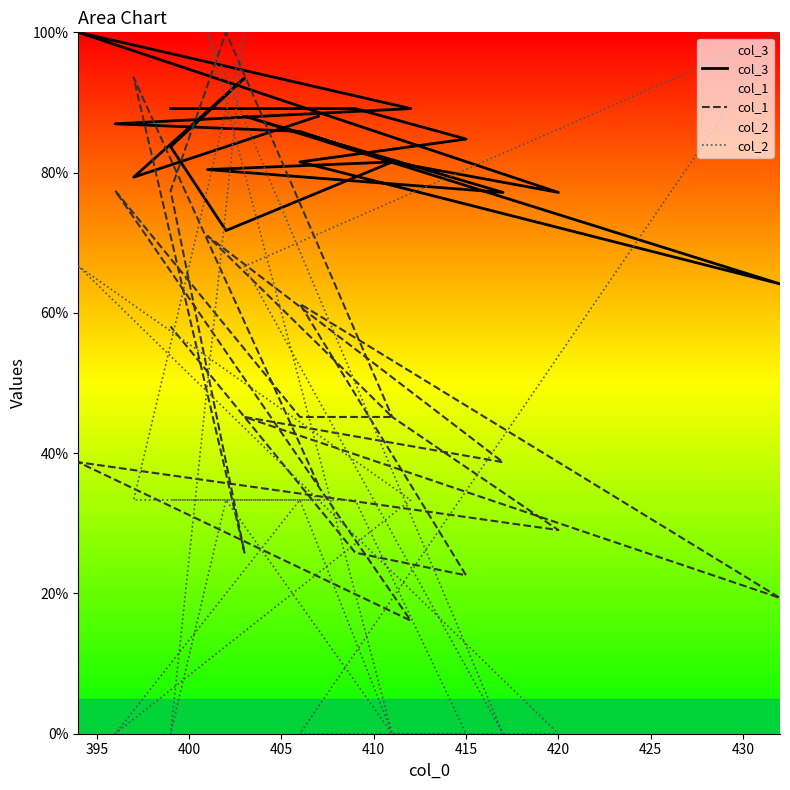

What is the sum of all col_2 values?

666.7